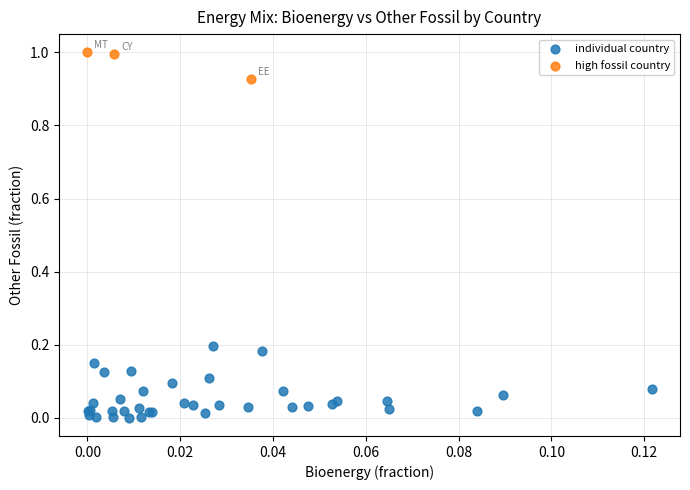

Which series contains the highest Y value?

high fossil country